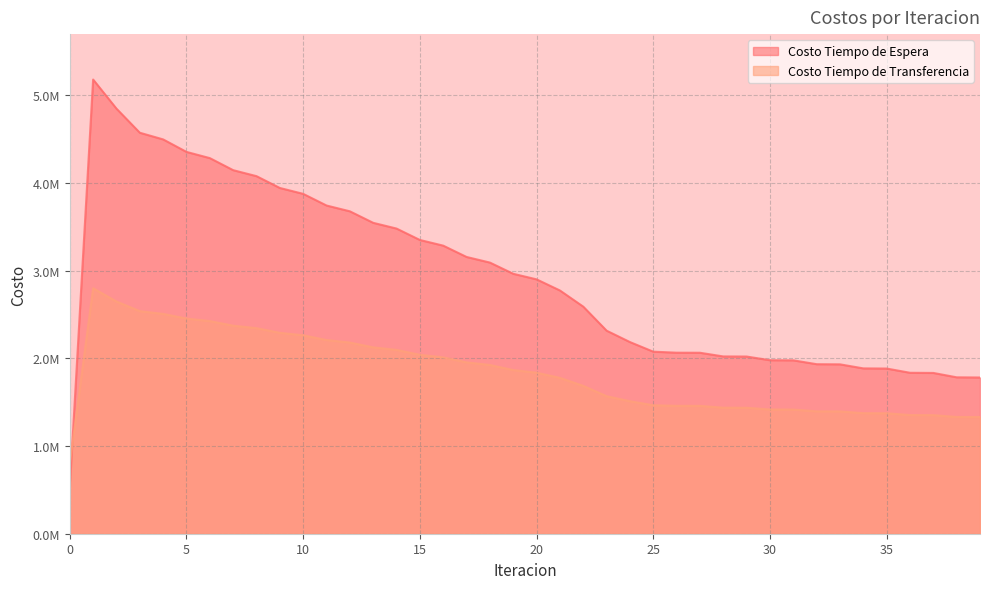

Is it true that Costo Tiempo de Espera equals 4845719.3 at 2?

True